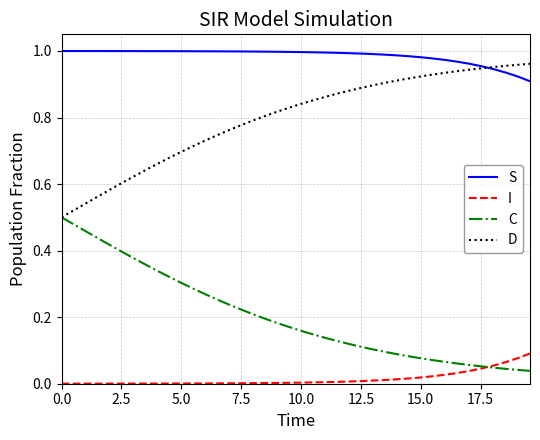

How many lines are shown in the chart?

4